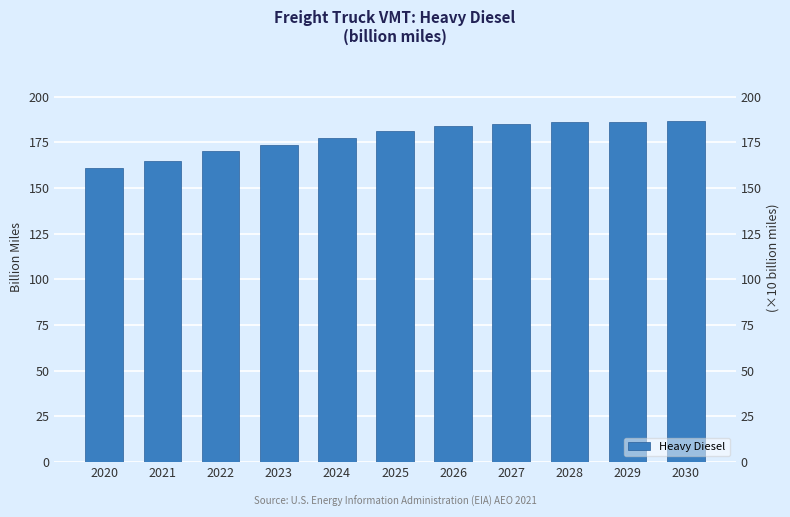

Which has a higher value, 2021 or 2028?

2028